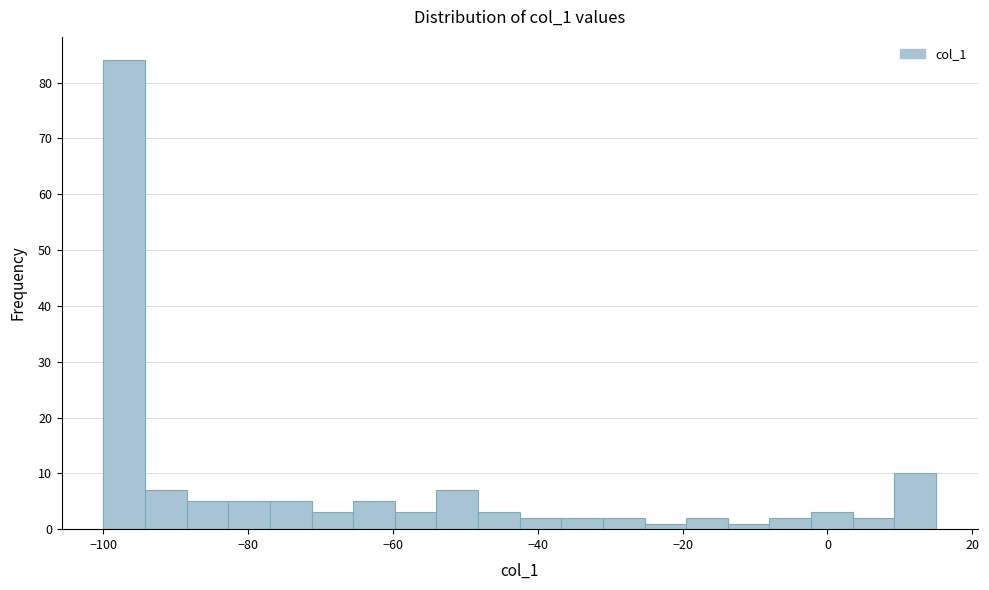

Around what value on the x-axis is the tallest bar? Give the approximate position of its centre, as read against the axis.

-98